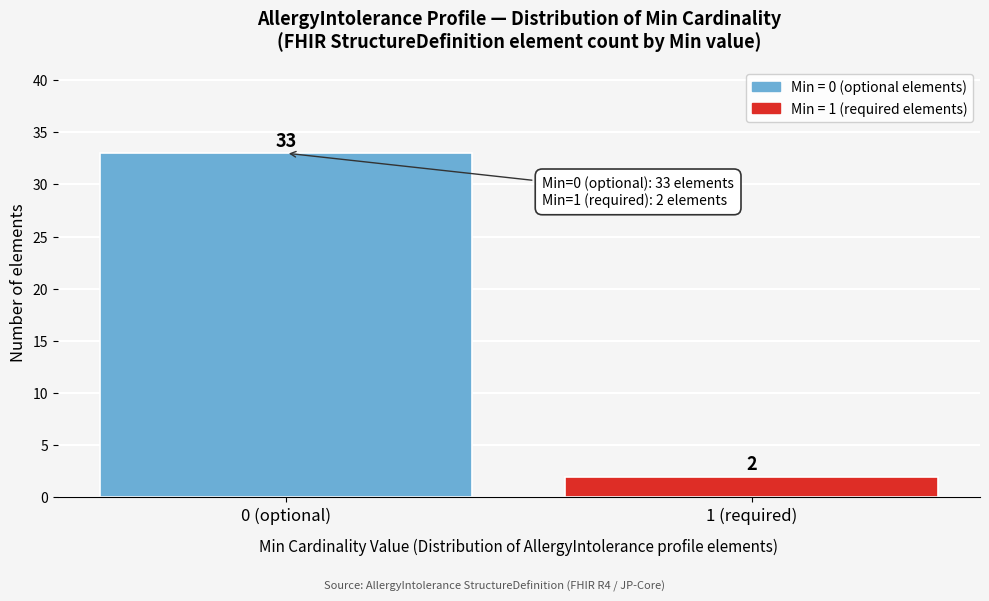

Reading left to right, list all the values displayed in this chart.

0 (optional)=33	1 (required)=2